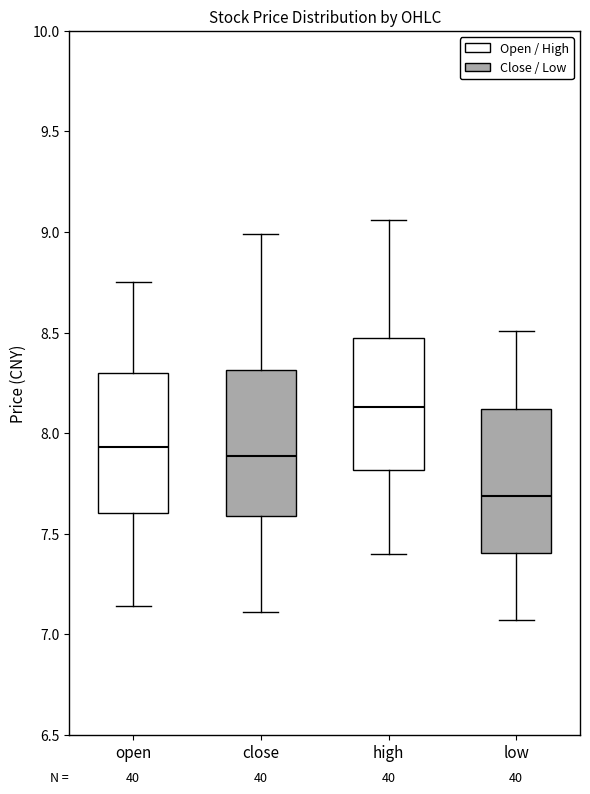

Which box has the lowest median line?

low